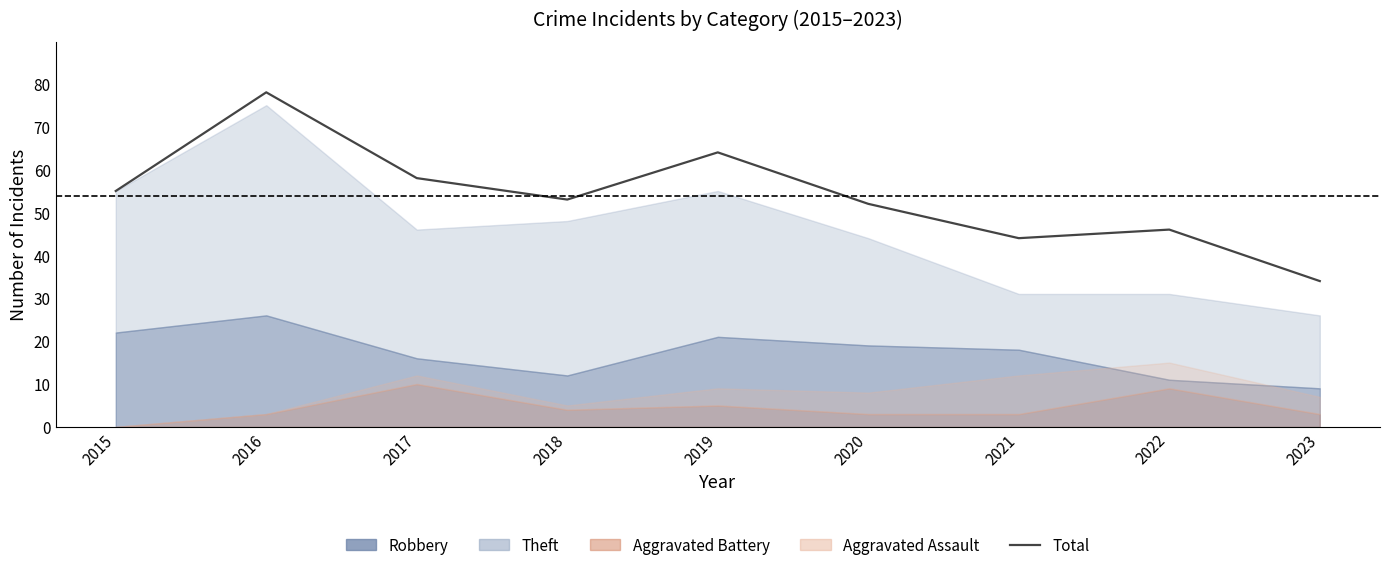

Where does the data first go above 53?

2015